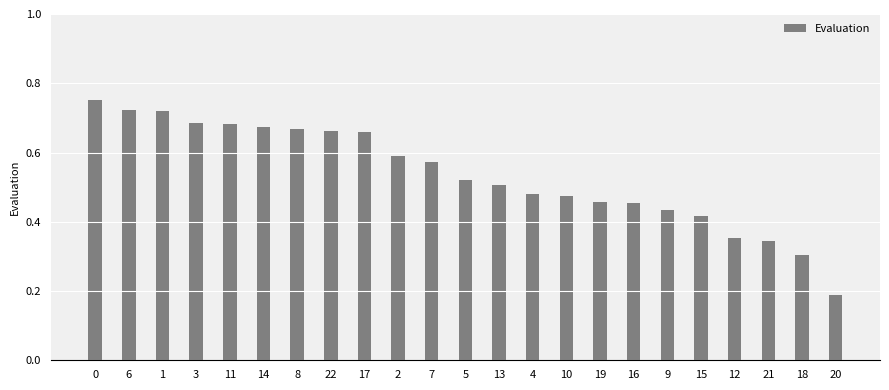

What is the label of the 12th bar from the left?

5